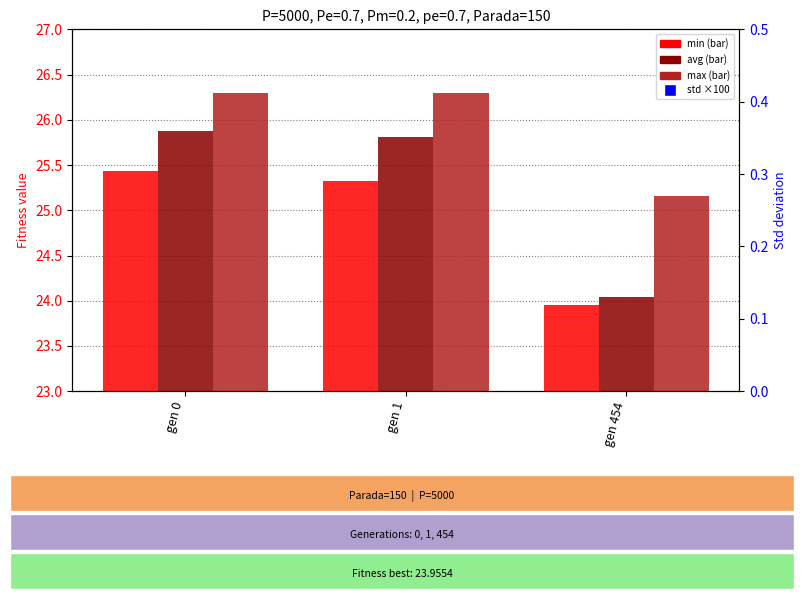

What is the total value across all series at gen 0?

90.5